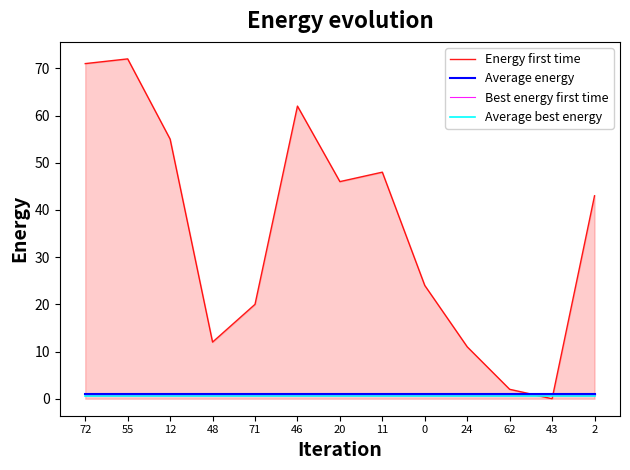

True or false: Average energy and Average best energy cross at least once.

False